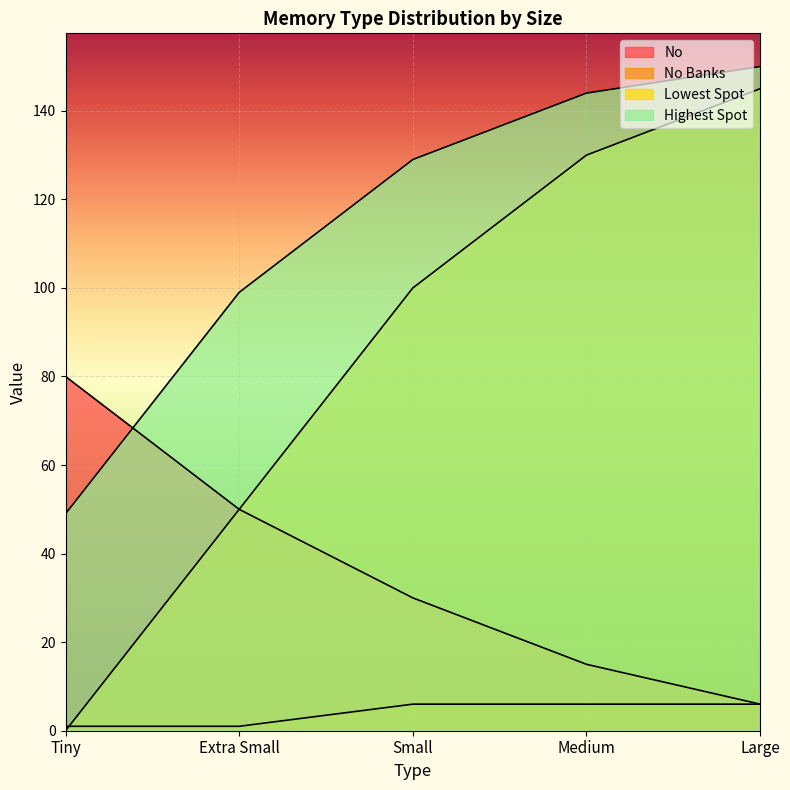

Reading right to left, what are all the values shown in this chart?

No: 6	15	30	50	80
No Banks: 6	6	6	1	1
Lowest Spot: 145	130	100	50	0
Highest Spot: 150	144	129	99	49